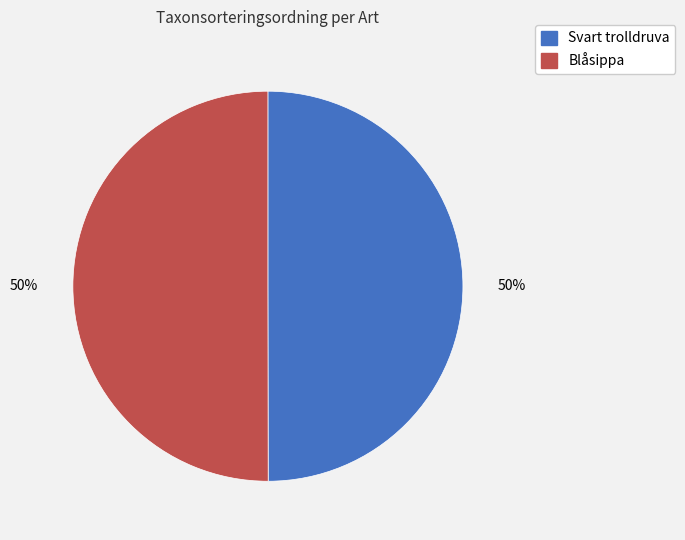

How many slices are in this pie chart?

2